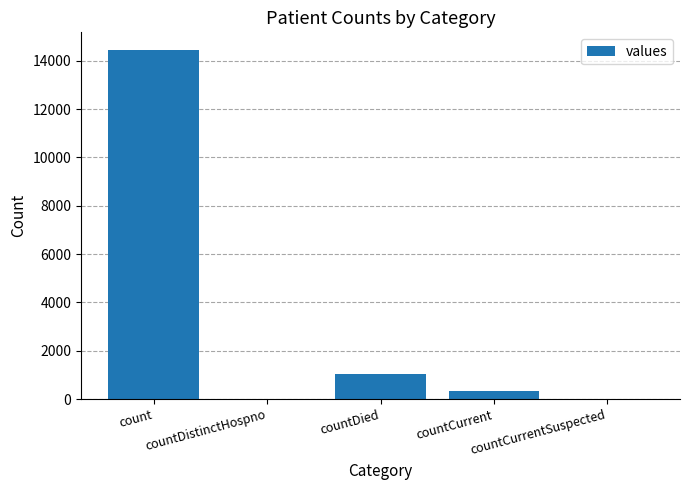

What is the sum of all values?

15828